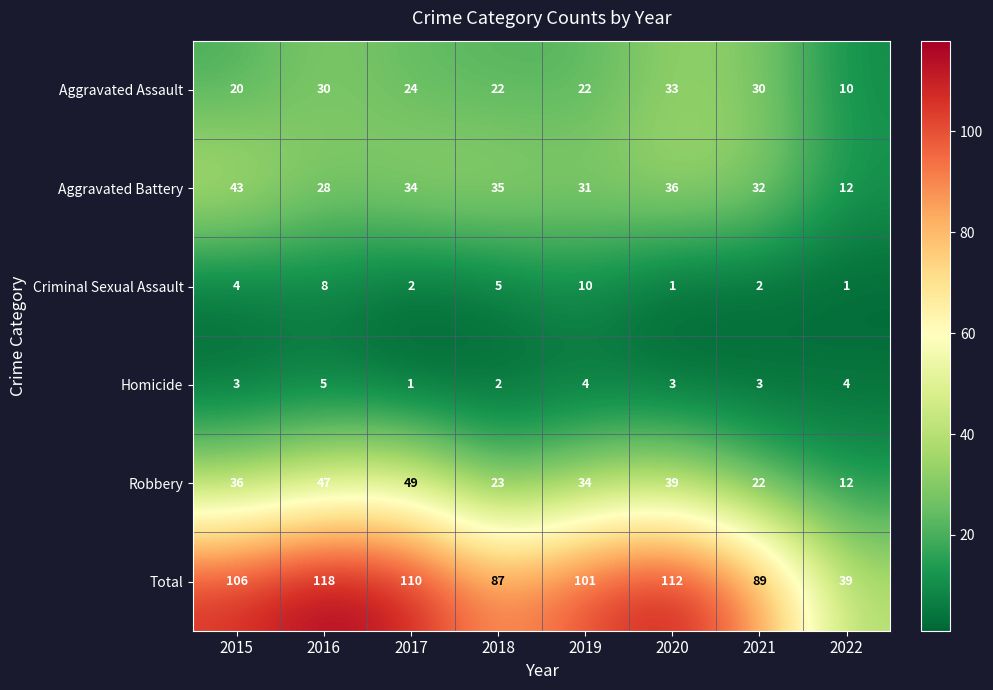

The value of Criminal Sexual Assault at 2018 is 1. True or false?

False